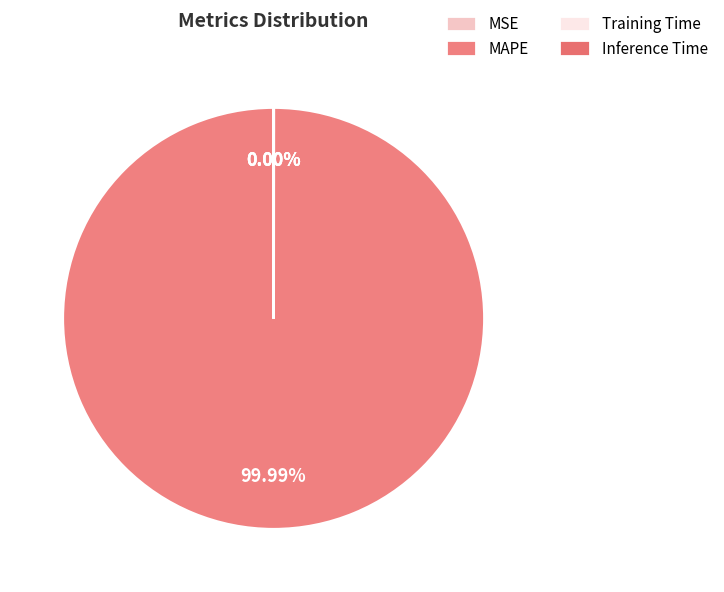

Count the number of slices in the pie.

4